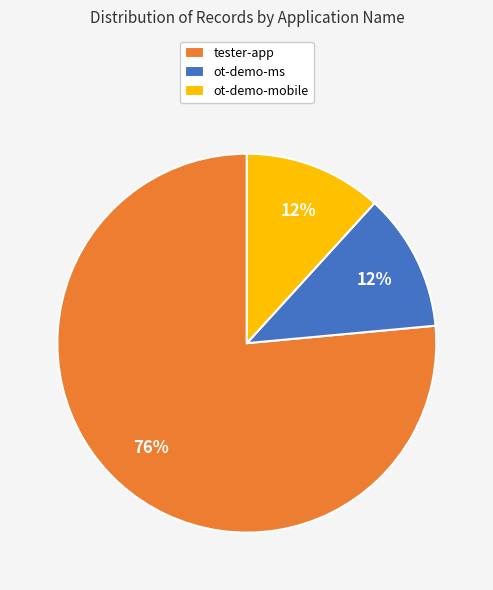

The tester-app slice represents 69% of the pie. True or false?

False